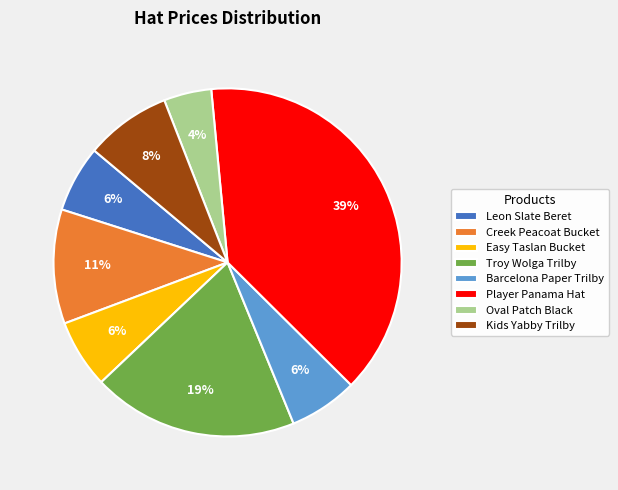

Which category has the biggest portion of the pie?

Player Panama Hat